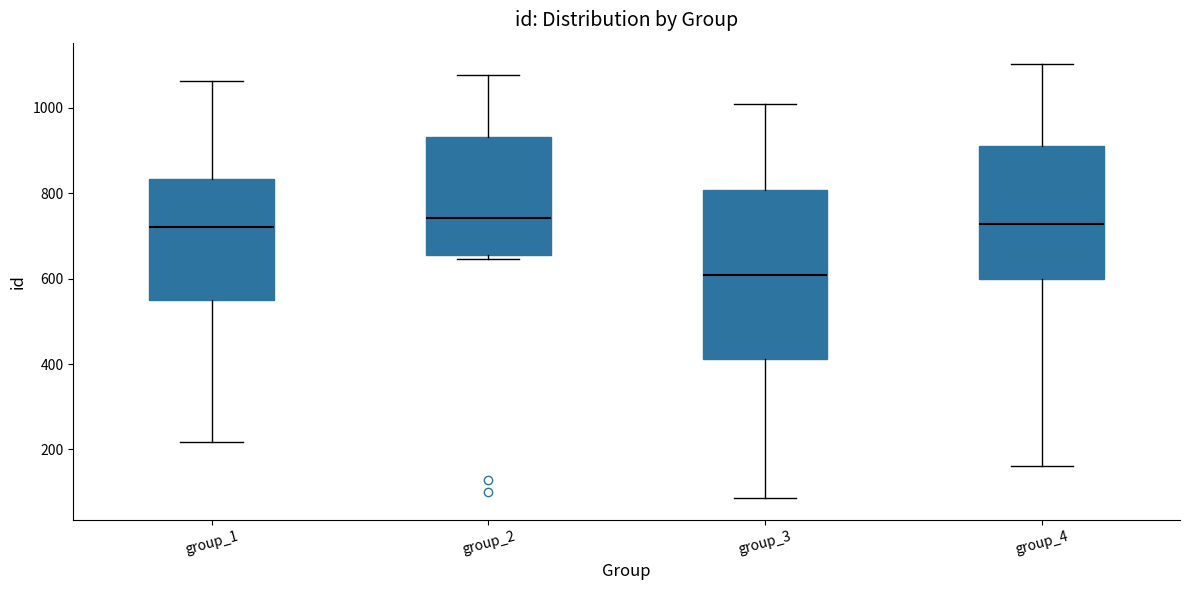

Which box has the lowest median line?

group_3